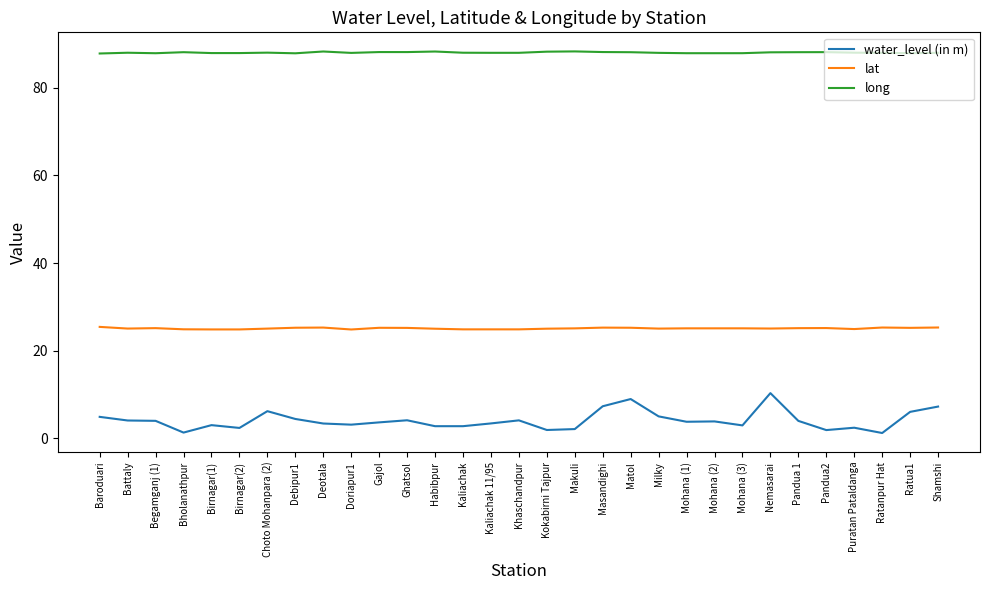

What position from the left is Masandighi?

19